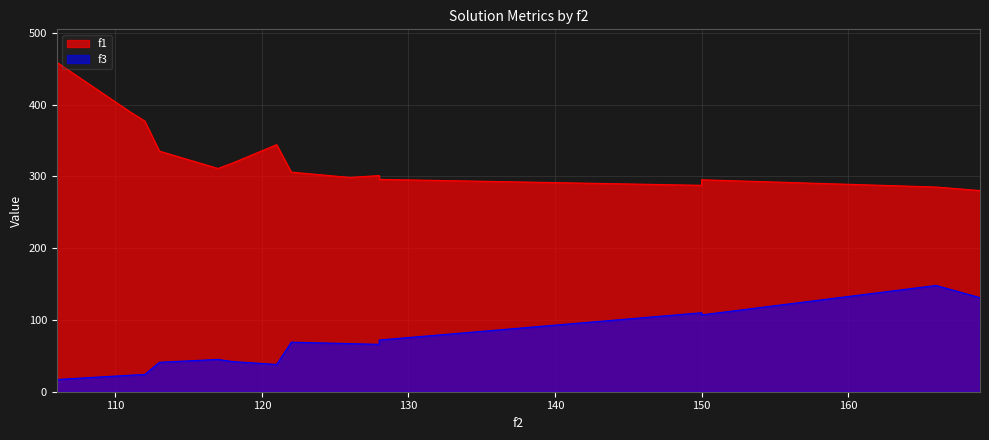

What is the difference between the f1 values at 128 and 122?

4.8